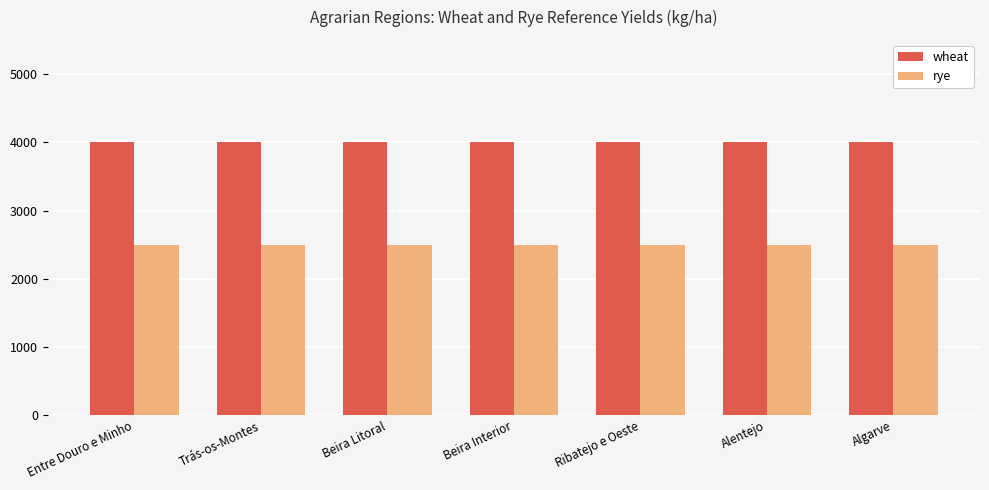

What is the sum of the rye values at Trás-os-Montes and Ribatejo e Oeste?

5000